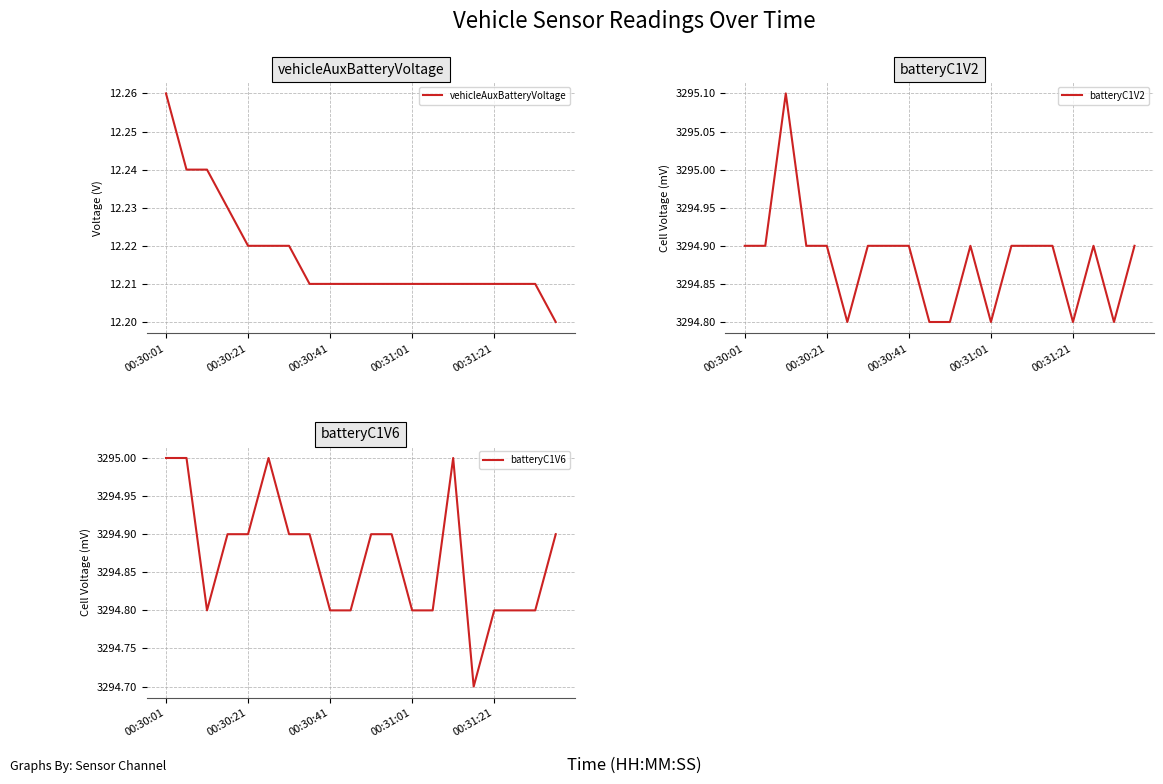

At which label does vehicleAuxBatteryVoltage reach its peak?

00:30:01